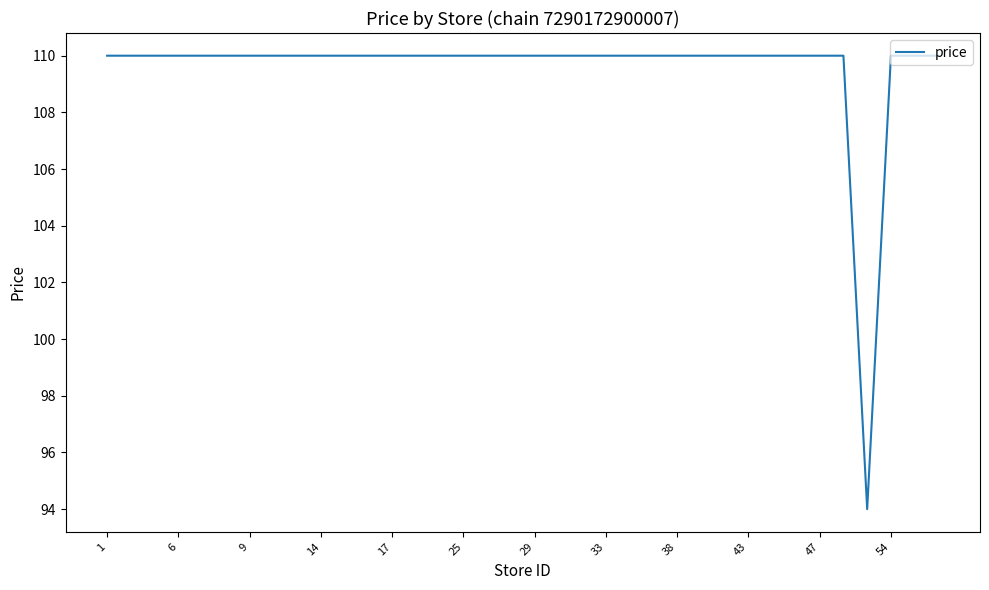

What is the minimum value shown in the chart?

94